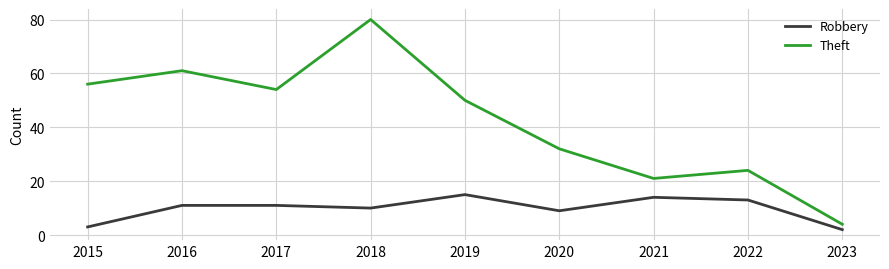

True or false: Theft and Robbery cross at least once.

False